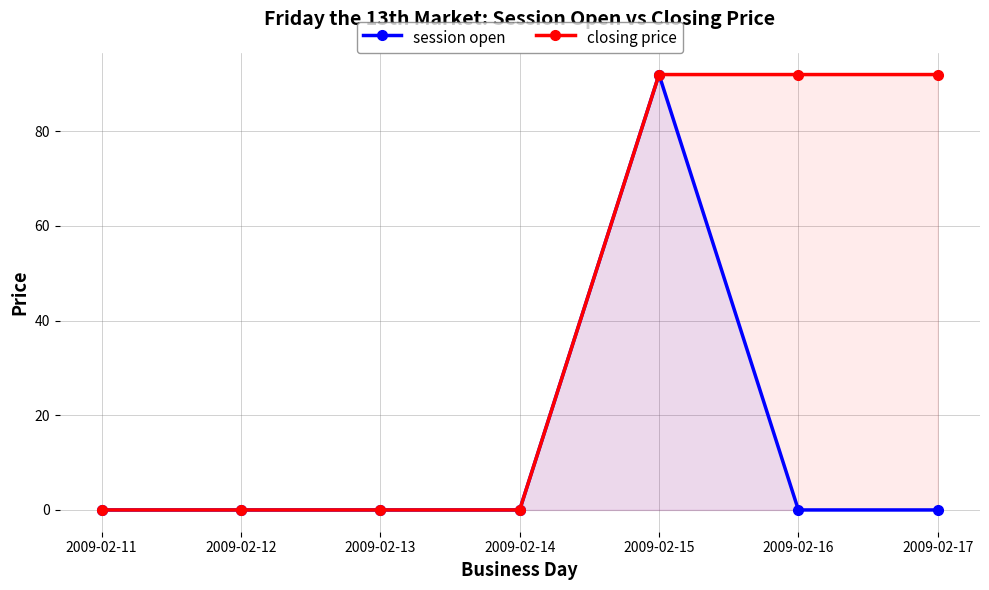

Does the chart display data point markers on the line(s)?

Yes